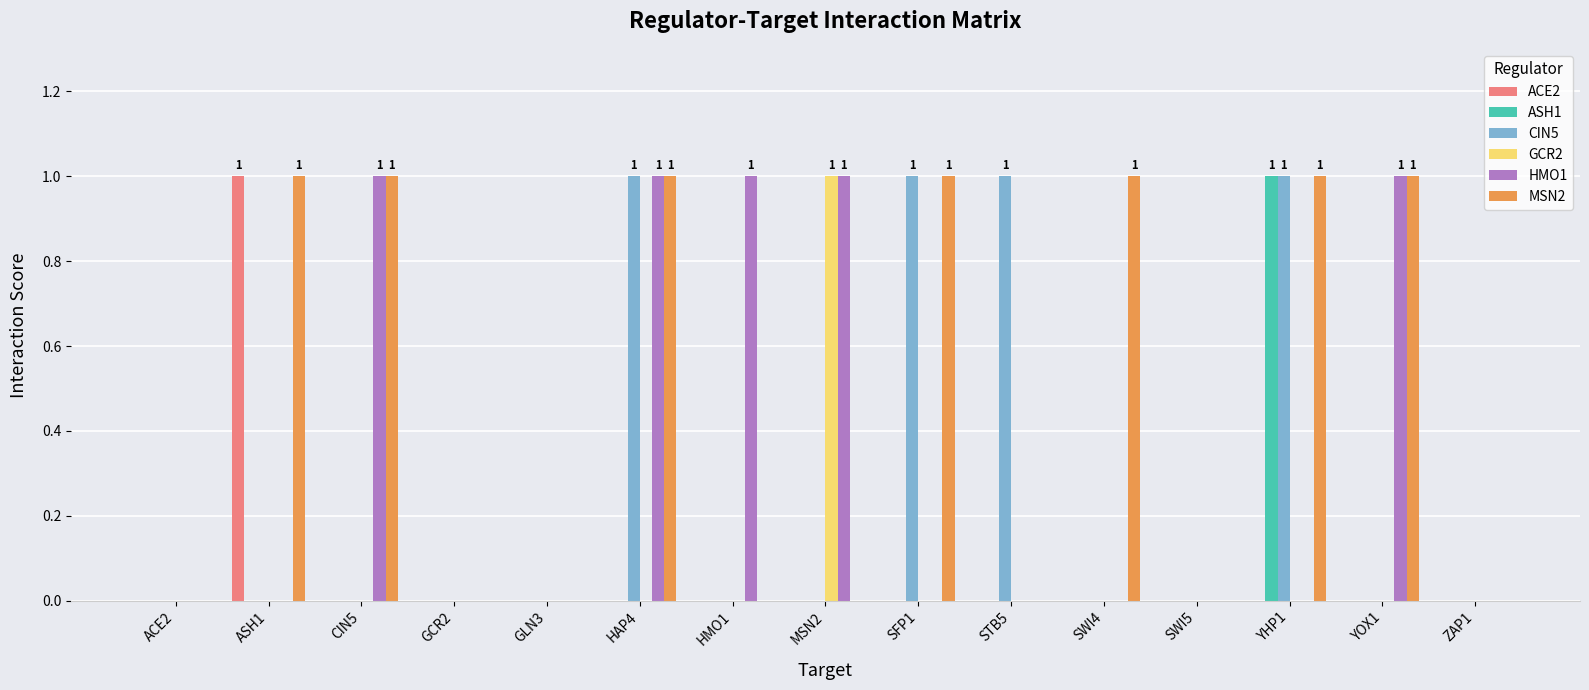

What is the sum of all MSN2 values?

7